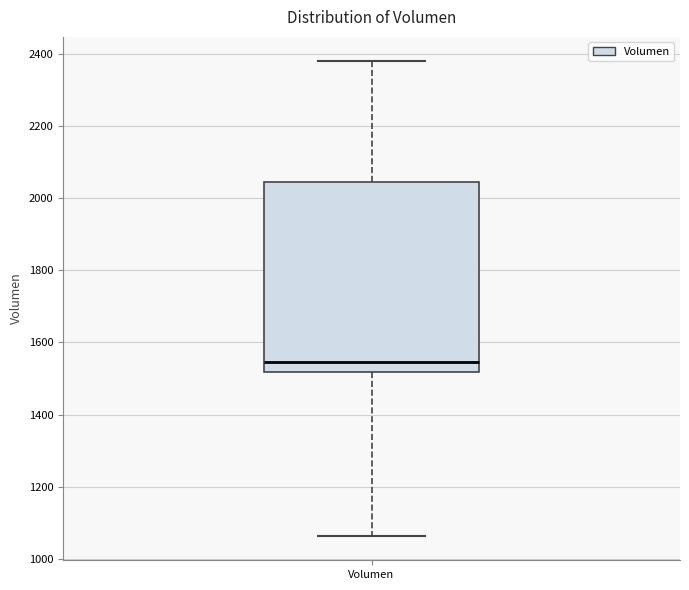

Transcribe this box plot: give where the median line is, the range the box spans, and where the two whiskers end, as read against the y-axis. The values are not printed on the chart, so give them approximately, as read against the axis.

median 1540, box 1520 to 2040, whiskers 1060 to 2380